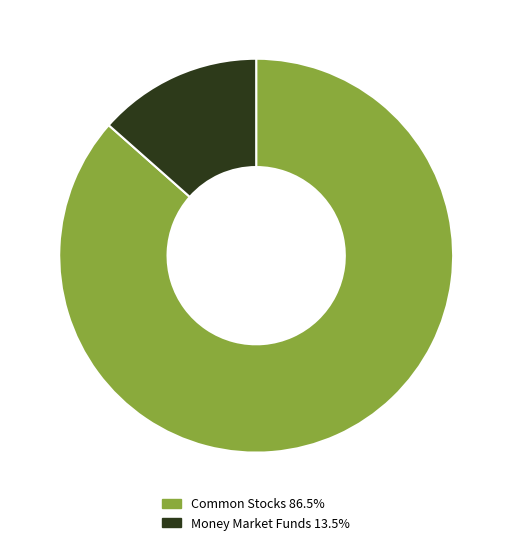

Do Common Stocks 86.5% and Money Market Funds 13.5% together represent more than half of the pie?

Yes